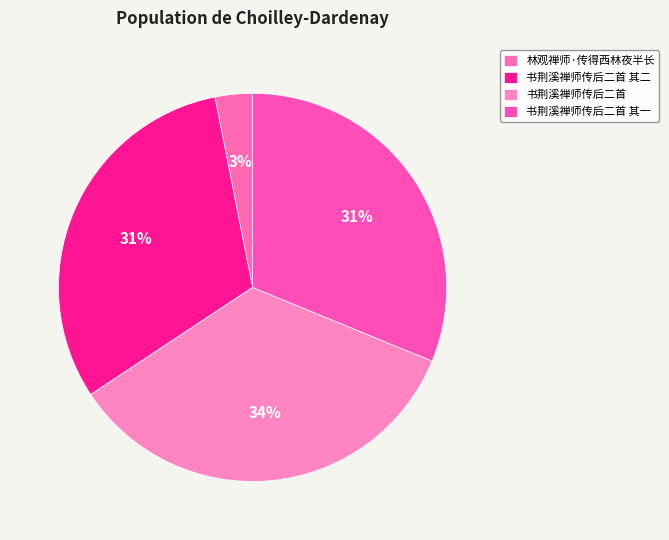

Is 书荆溪禅师传后二首 the majority of the pie?

No